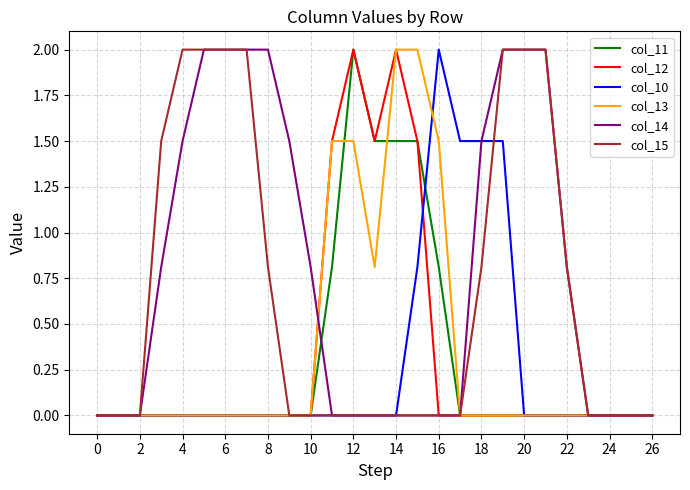

Which series has the largest total across all categories?

col_14